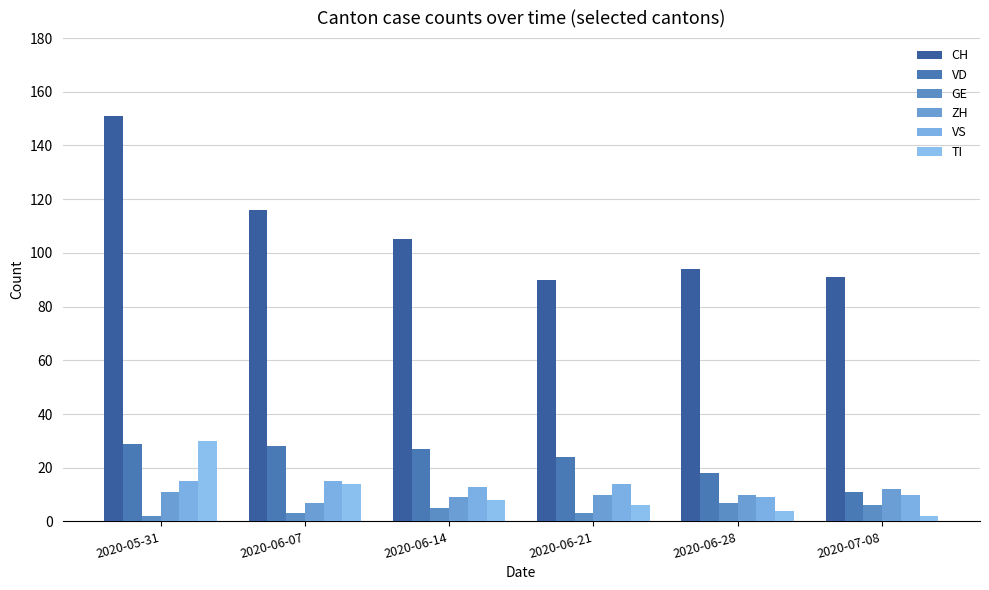

What are all the series names shown in the legend?

CH, VD, GE, ZH, VS, TI